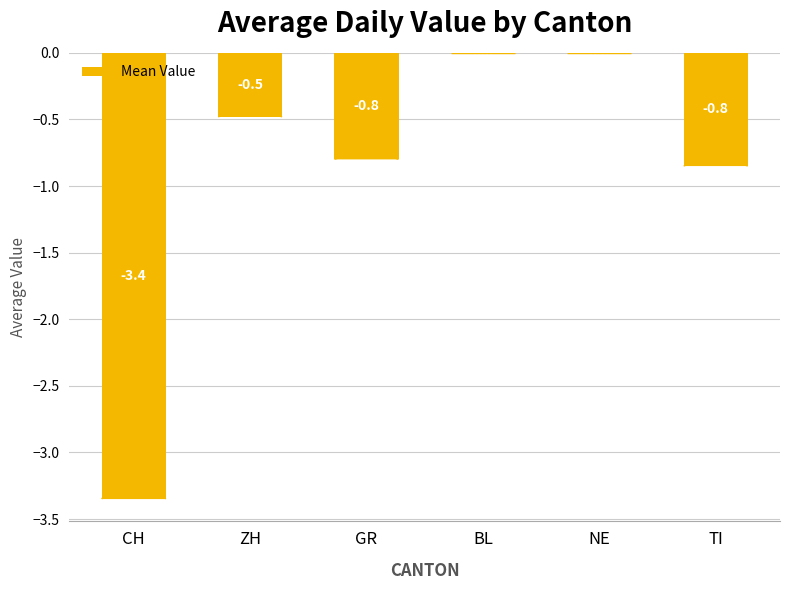

Count the values in the range 0 to 1.

2